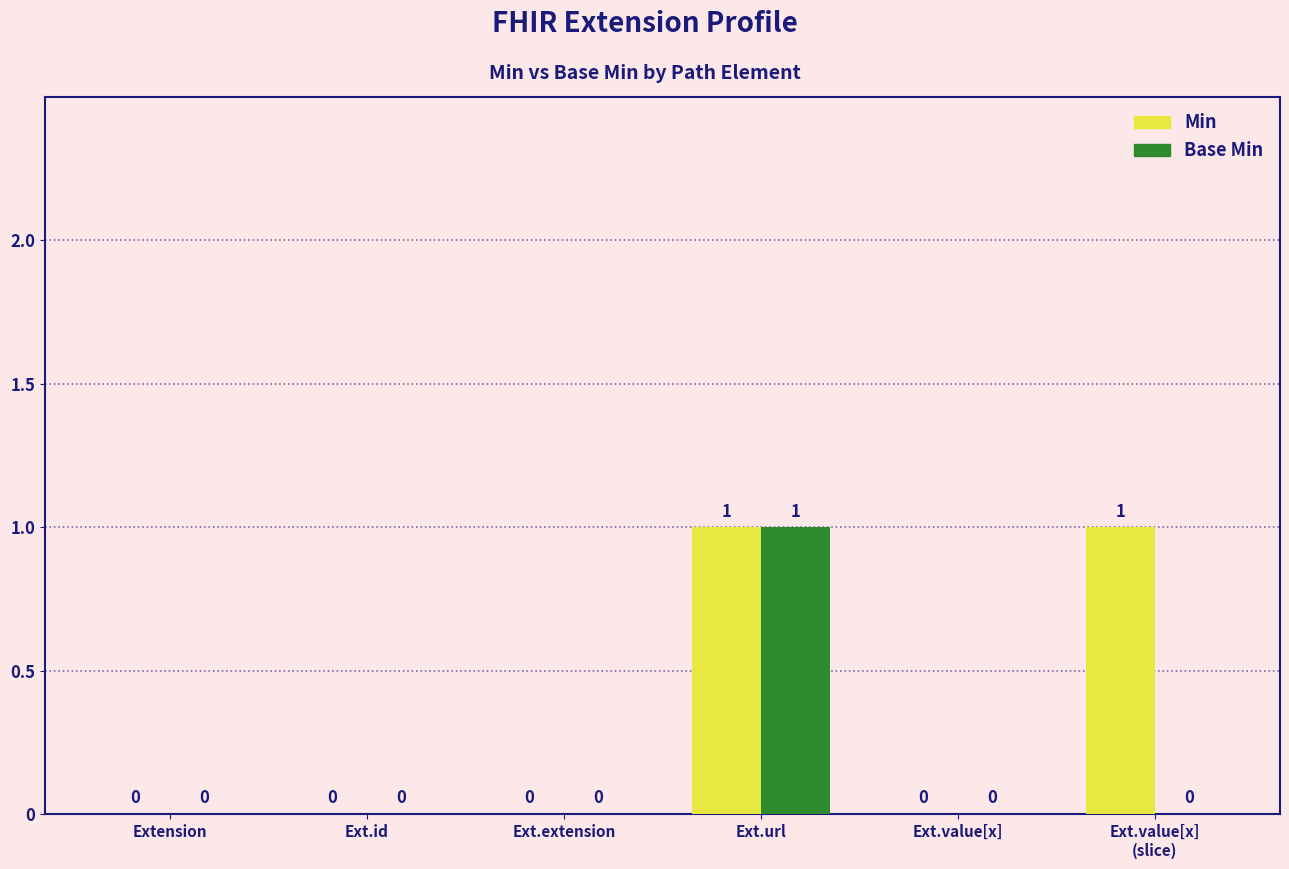

The Base Min series shows 0 at Ext.extension. True or false?

True